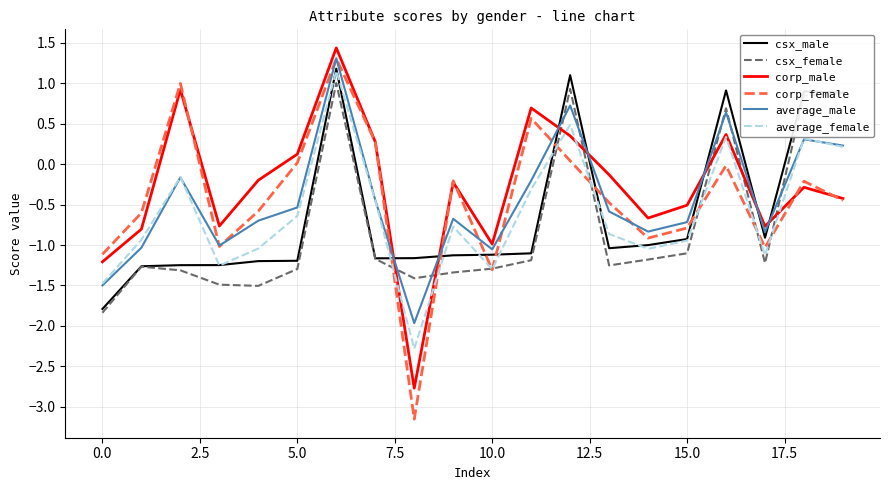

Which series has the widest spread of values?

corp_female